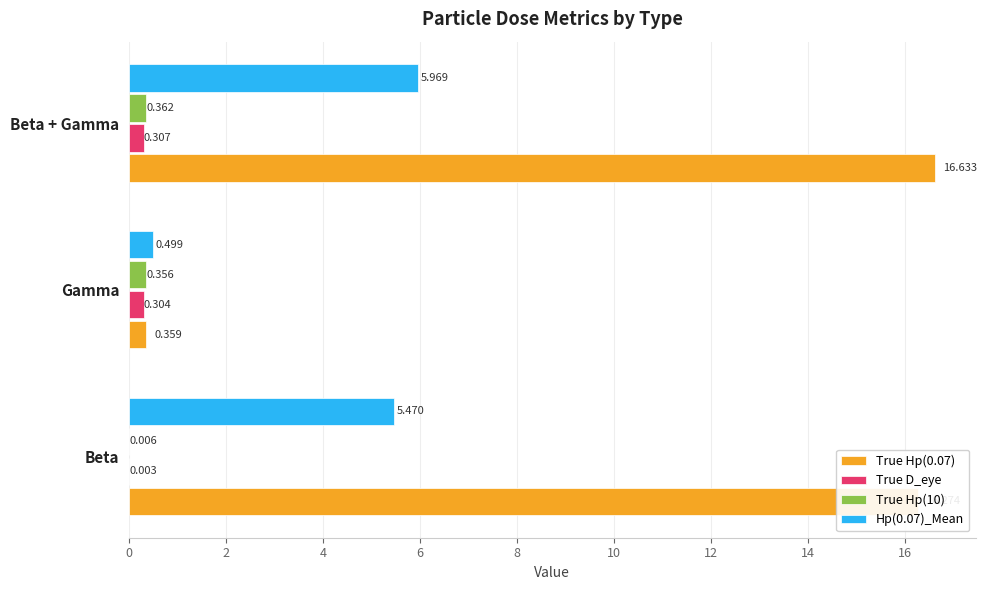

Is the value of True Hp(10) at Beta + Gamma greater than the value of True Hp(0.07) at Gamma?

Yes